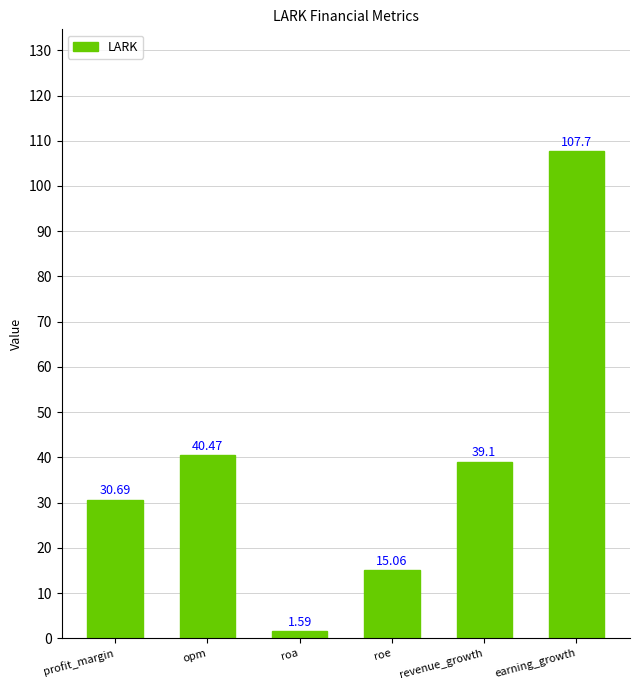

Does the chart contain stacked bars?

No